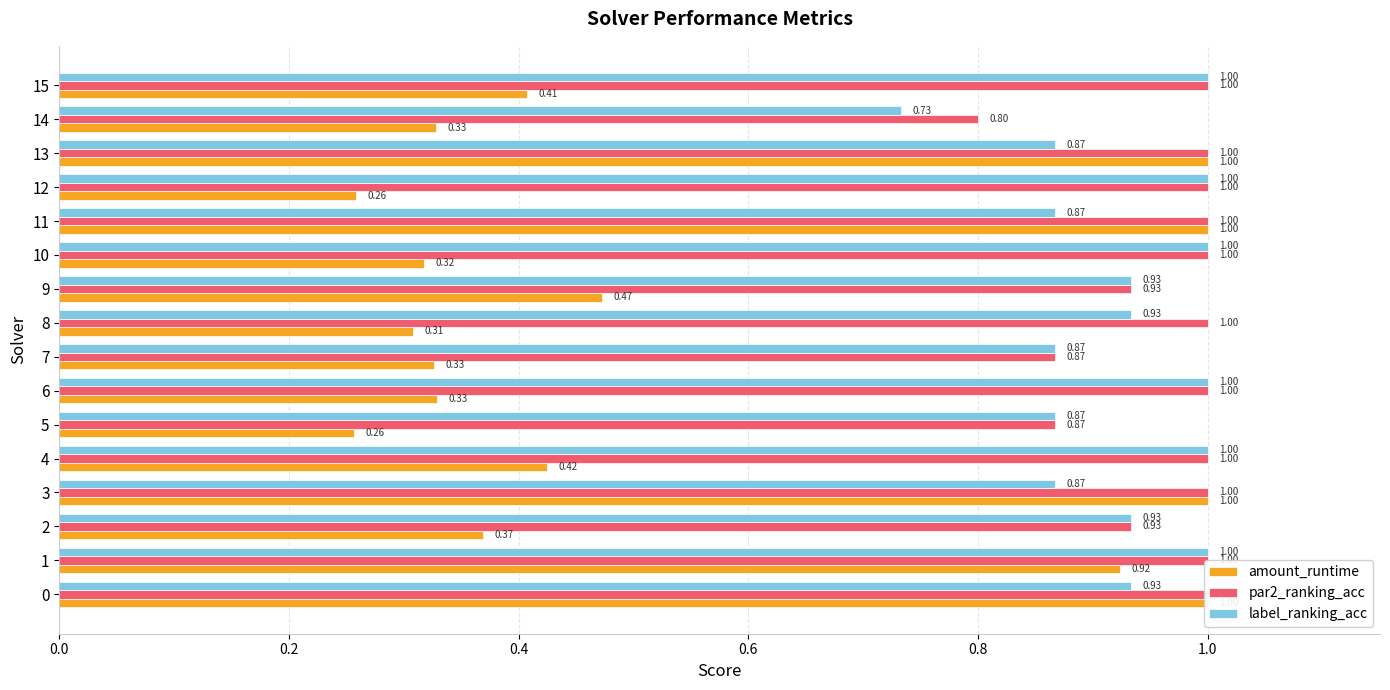

How many bars are there in total?

48